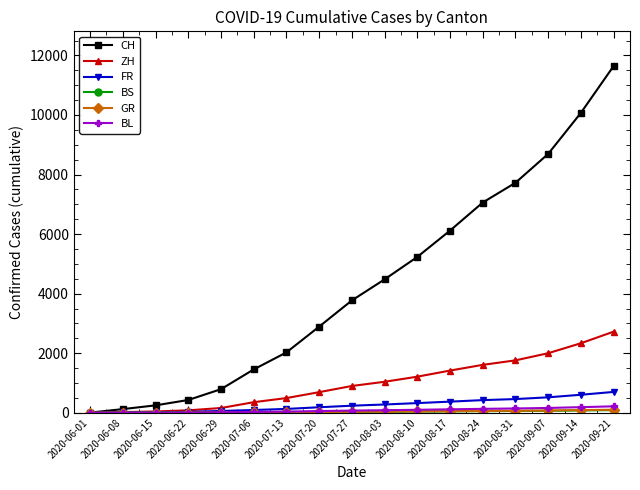

How many values in the FR series are below 239?

8